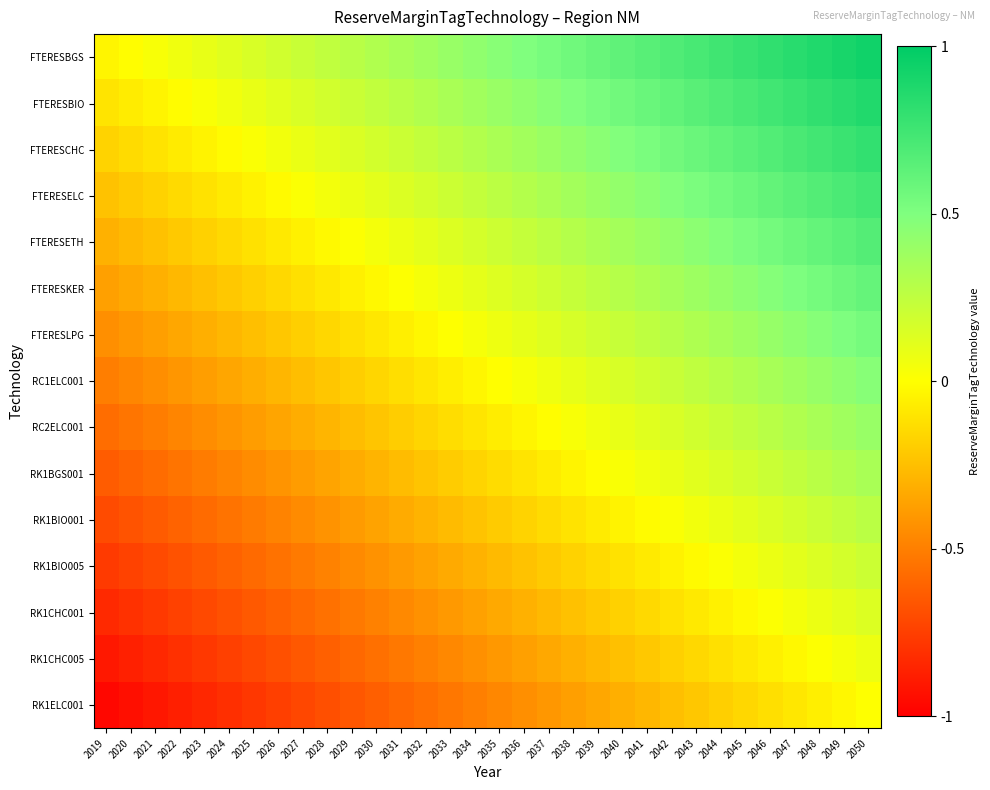

Rank the series by their maximum value, from highest to lowest.

FTERESBGS, FTERESBIO, FTERESCHC, FTERESELC, FTERESETH, FTERESKER, FTERESLPG, RC1ELC001, RC2ELC001, RK1BGS001, RK1BIO001, RK1BIO005, RK1CHC001, RK1CHC005, RK1ELC001